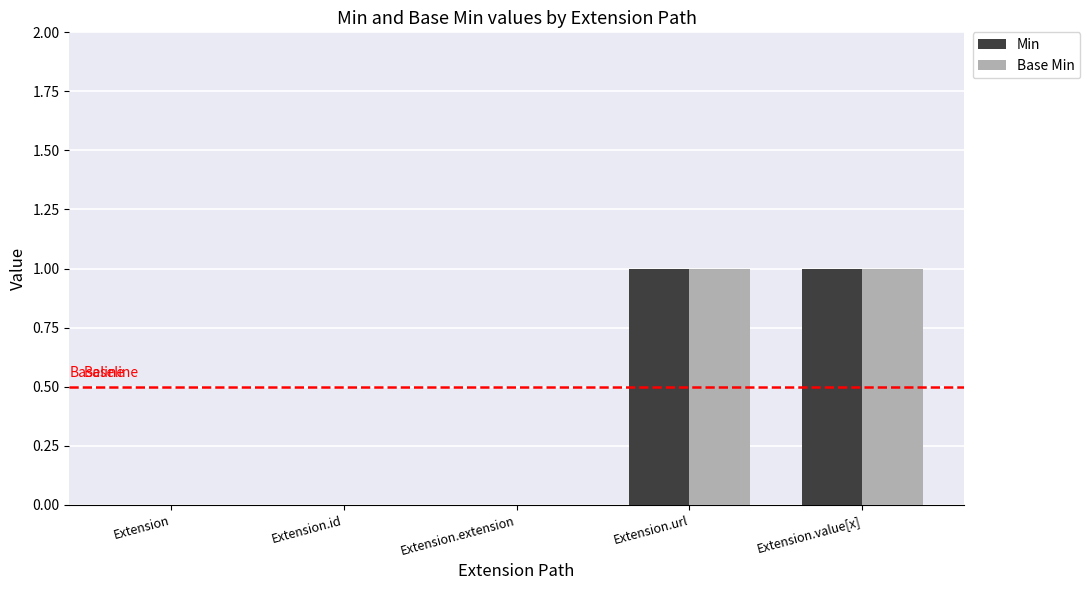

Is the value of Base Min at Extension greater than the value of Min at Extension.value[x]?

No